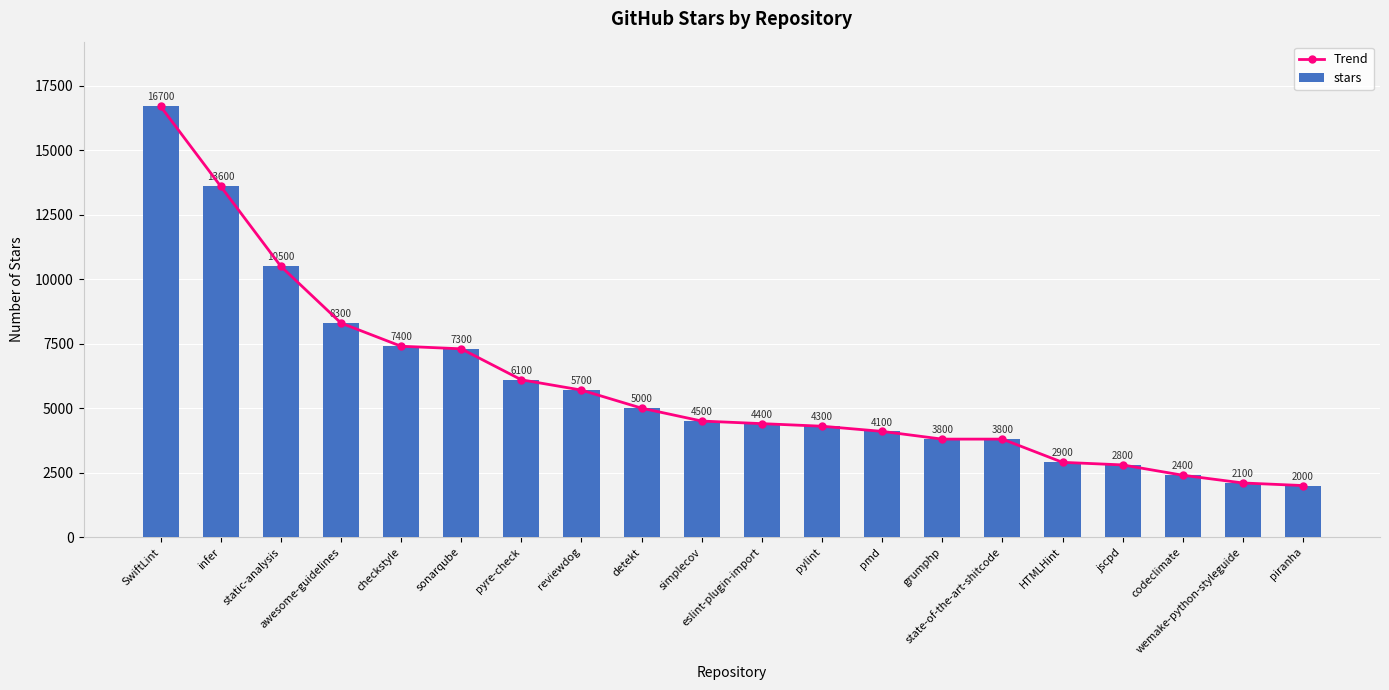

What are all the series names shown in the legend?

Trend, stars